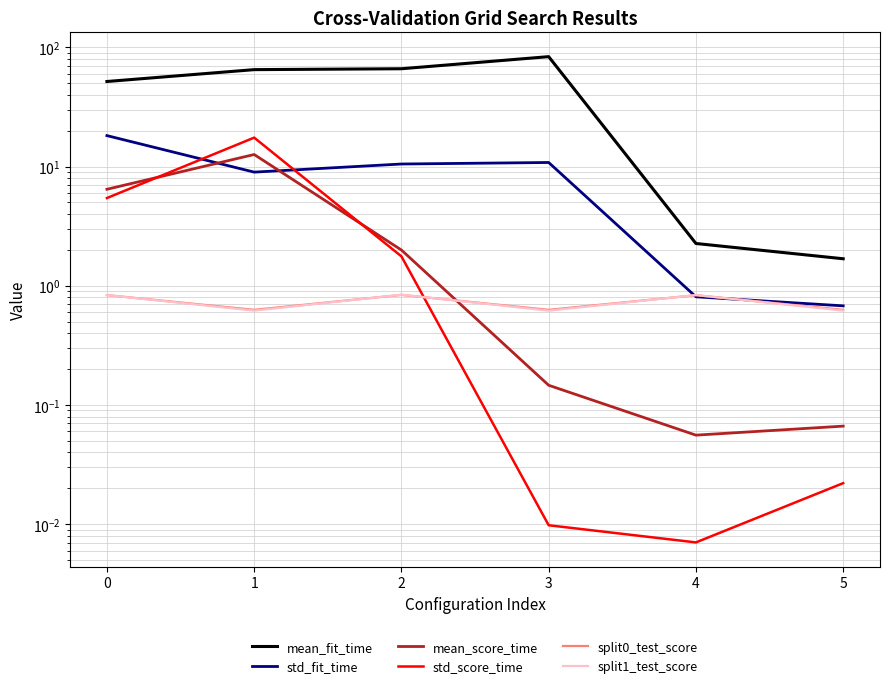

What is the difference between the maximum and minimum values in the std_score_time series?

17.5